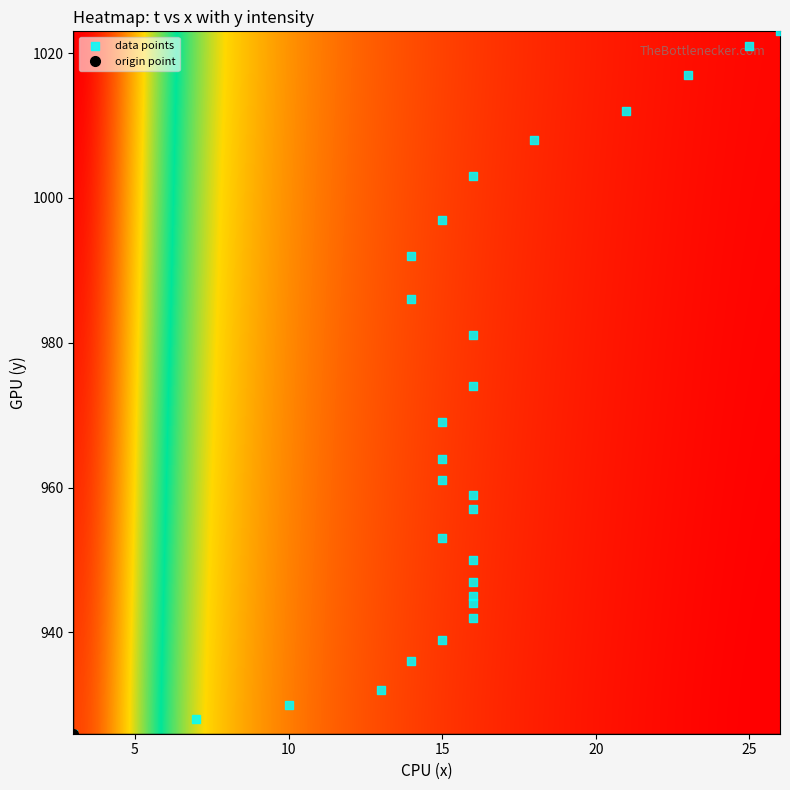

What is the difference between the second highest and second lowest values?

93